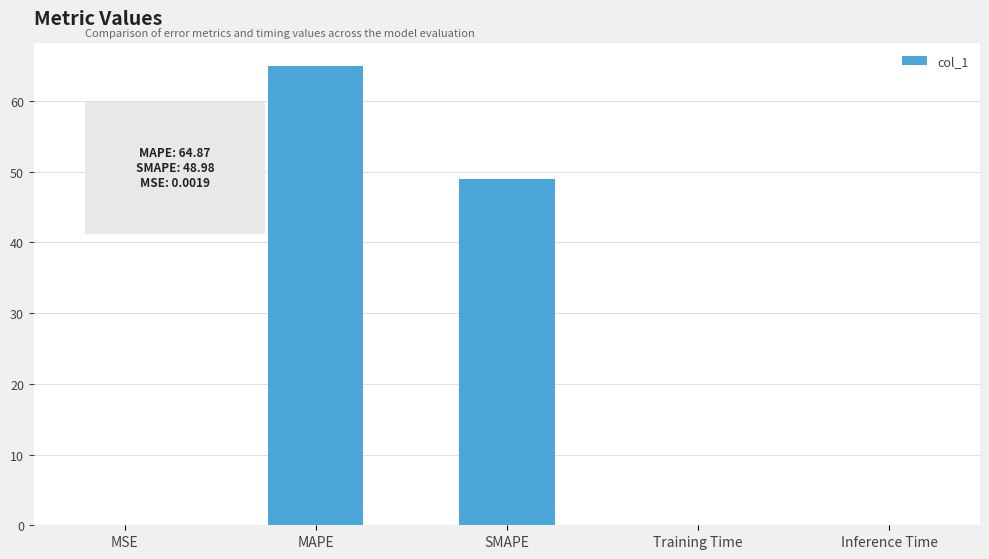

Which category has the highest value across all series?

MAPE